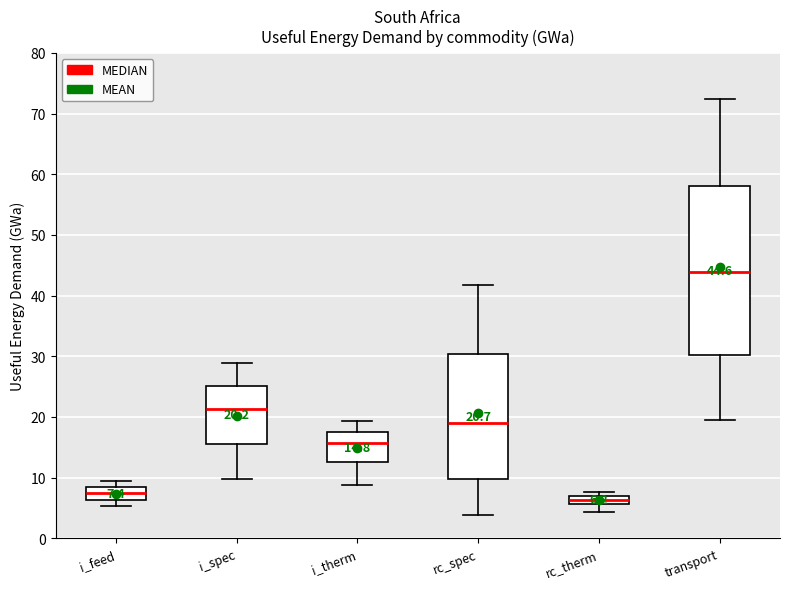

Which box is the tallest, from its lower edge to its upper edge?

transport